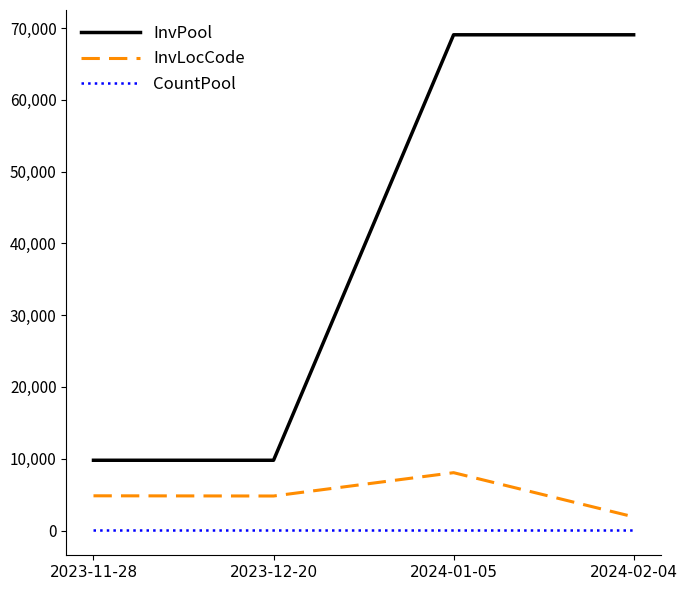

Rank the series by their maximum value, from lowest to highest.

CountPool, InvLocCode, InvPool